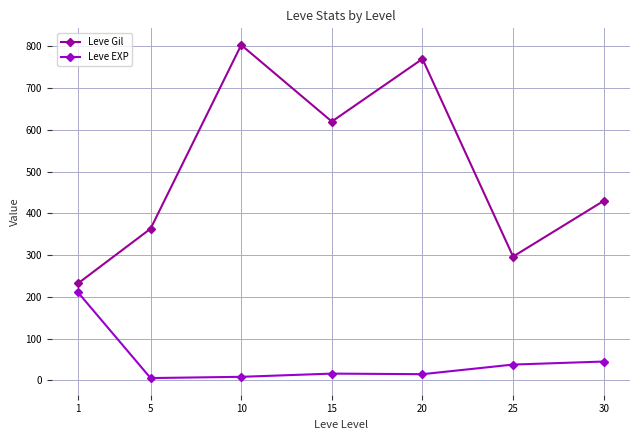

At 15, list the series in order from largest to smallest.

Leve Gil, Leve EXP